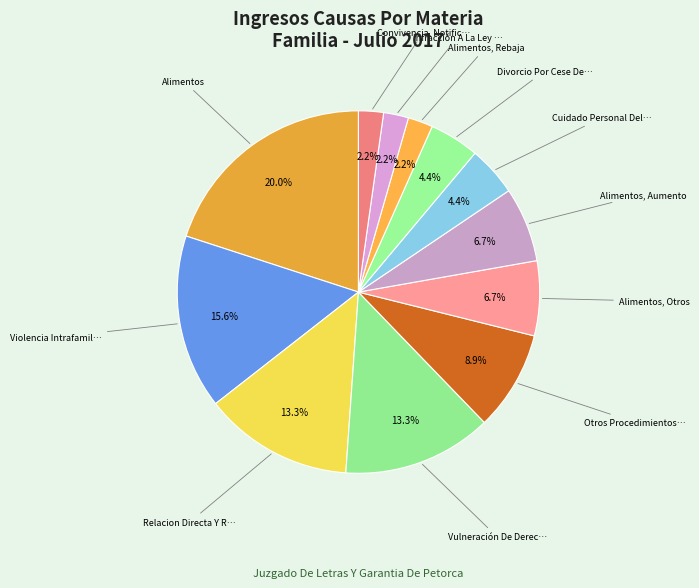

How many segments does this pie chart have?

12